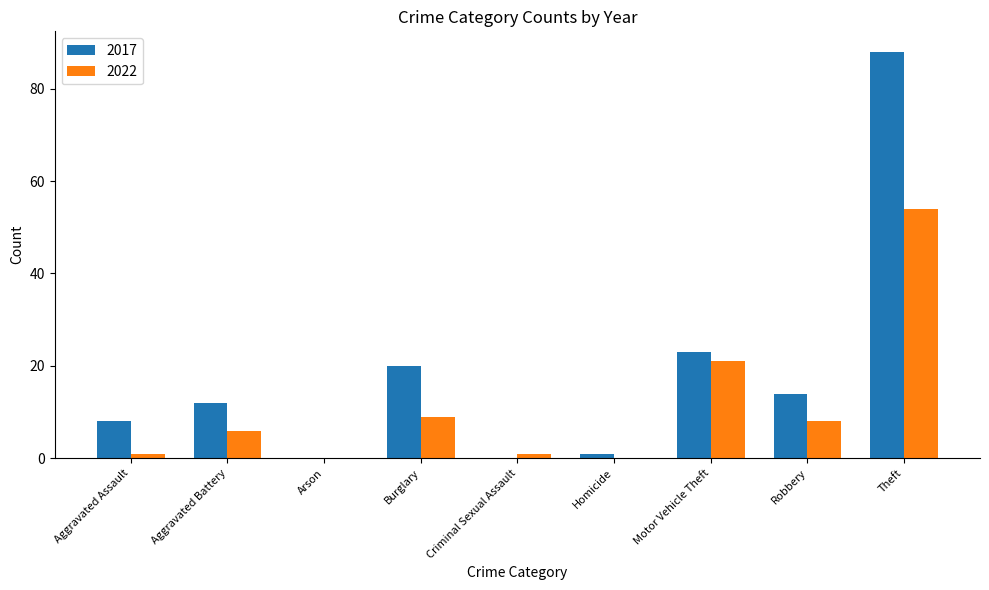

Reading right to left, list all the values displayed in this chart.

2017: Theft=88	Robbery=14	Motor Vehicle Theft=23	Homicide=1	Criminal Sexual Assault=0	Burglary=20	Arson=0	Aggravated Battery=12	Aggravated Assault=8
2022: Theft=54	Robbery=8	Motor Vehicle Theft=21	Homicide=0	Criminal Sexual Assault=1	Burglary=9	Arson=0	Aggravated Battery=6	Aggravated Assault=1